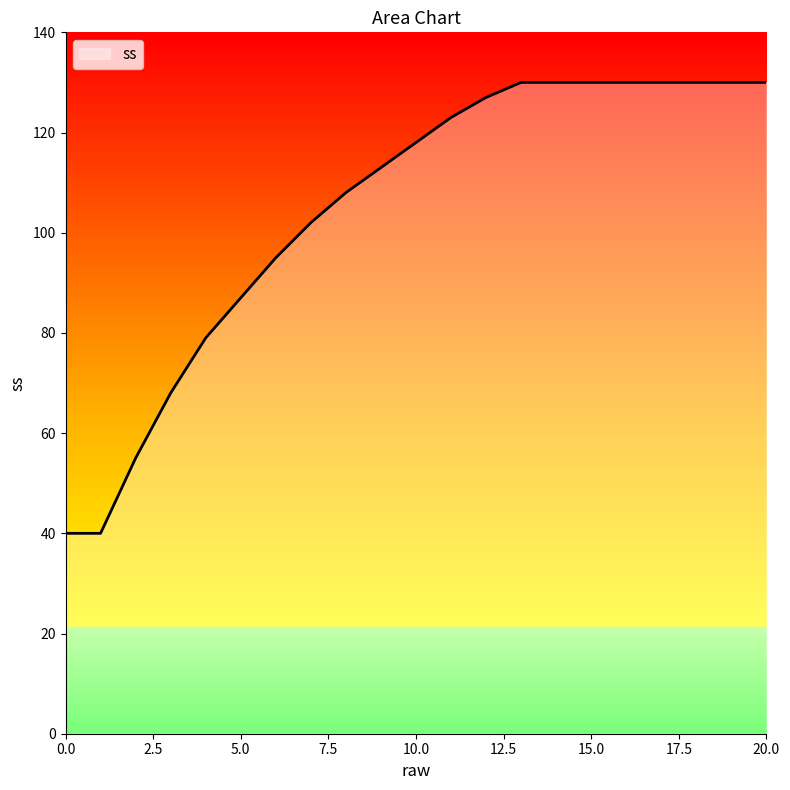

What is the difference between the maximum and minimum values?

90